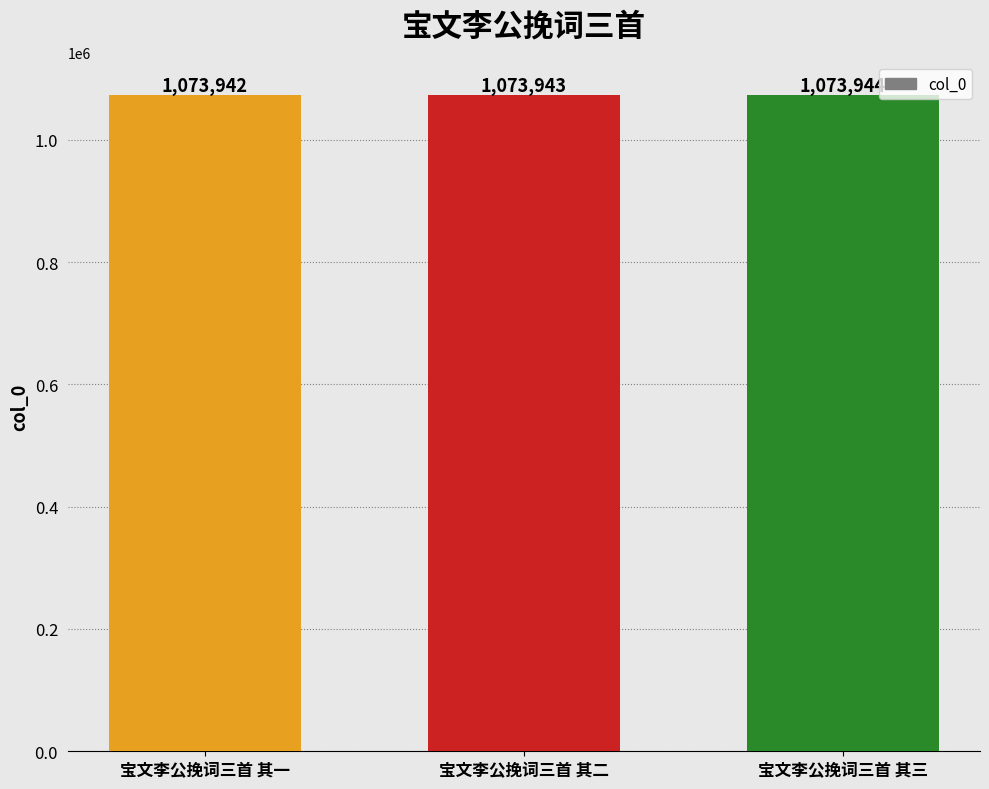

Count the values in the range 1073942 to 1073944.

3